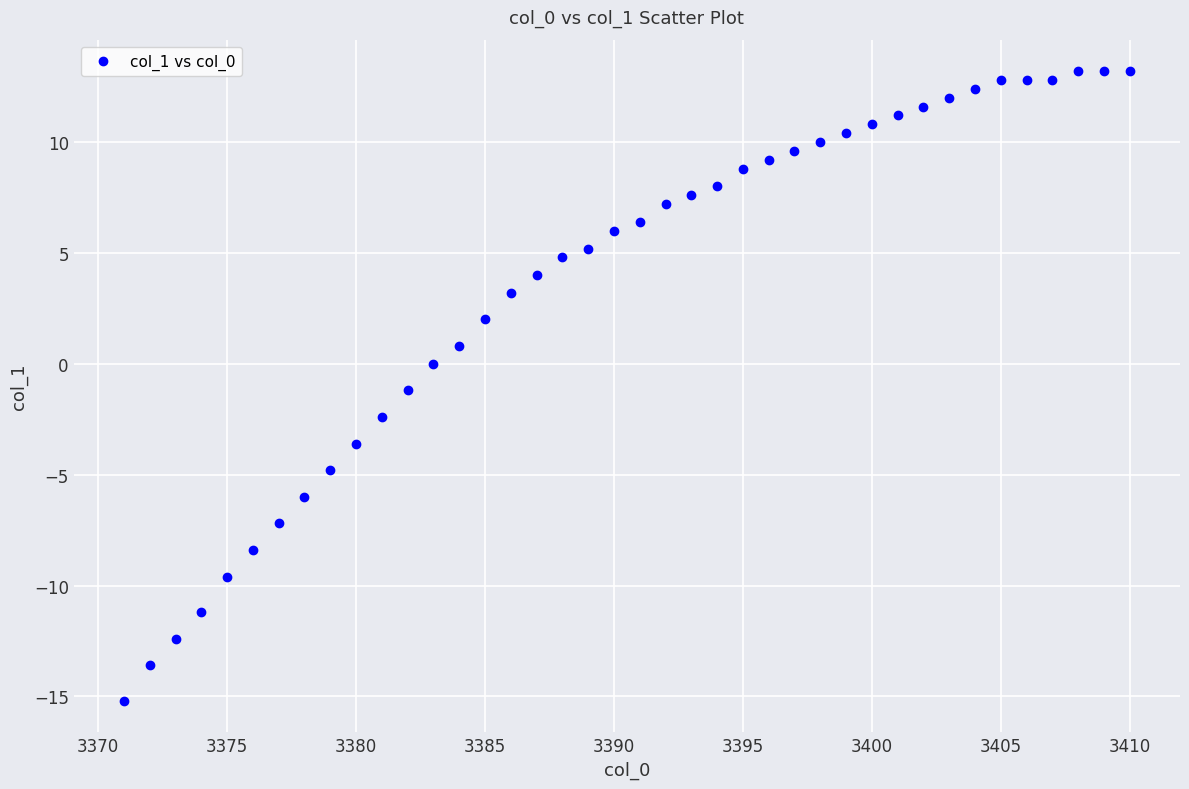

What is the range of X values (max minus min)?

39.0